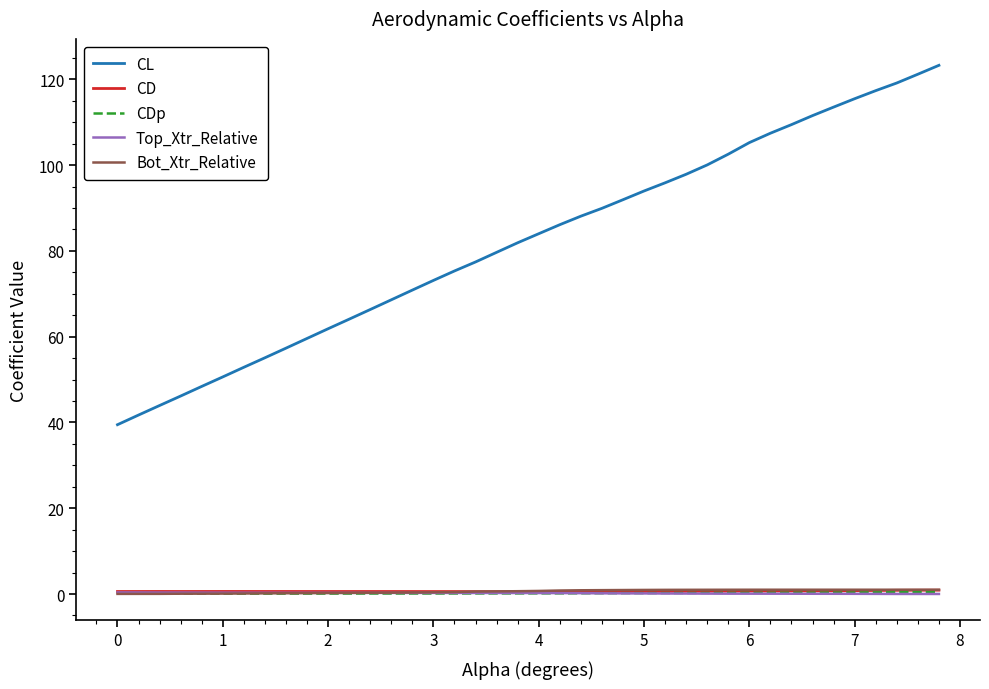

What is the highest value of the CL series?

123.3